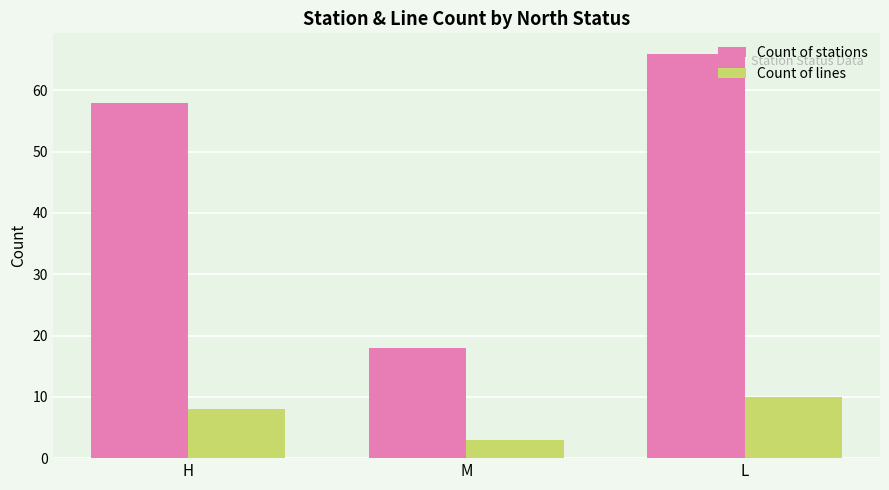

Does the chart contain stacked bars?

No